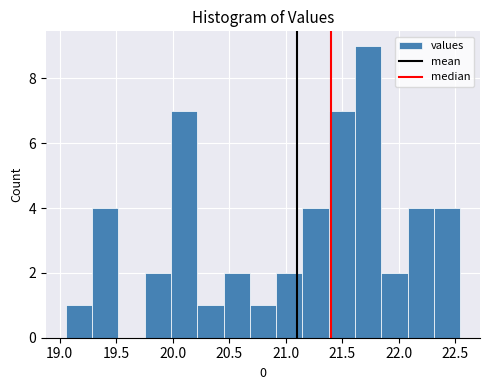

How tall is the bar that spans 22.10 to 22.30 on the x-axis? Neither the bar edges nor the heights are printed on the chart, so give them approximately, as read against the axes.

4